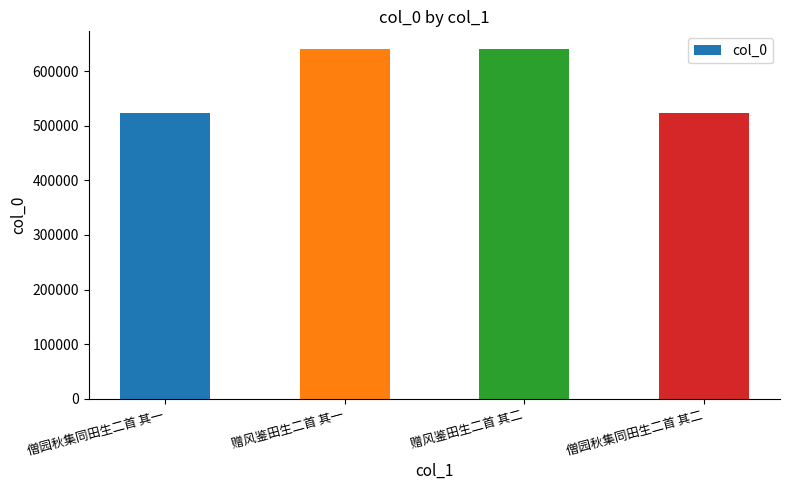

Which has a higher value, 赠风鉴田生二首 其一 or 僧园秋集同田生二首 其一?

赠风鉴田生二首 其一